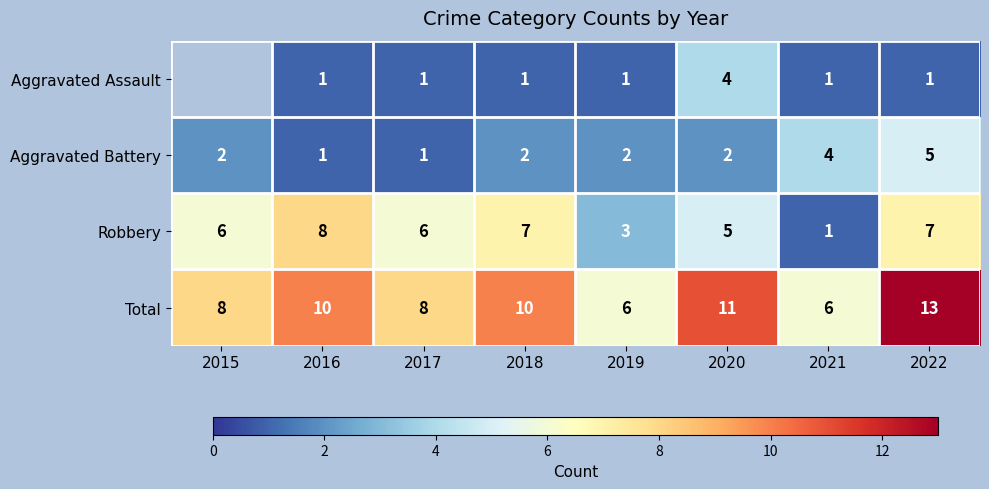

Is the value of Aggravated Assault at 2018 greater than the value of Total at 2016?

No